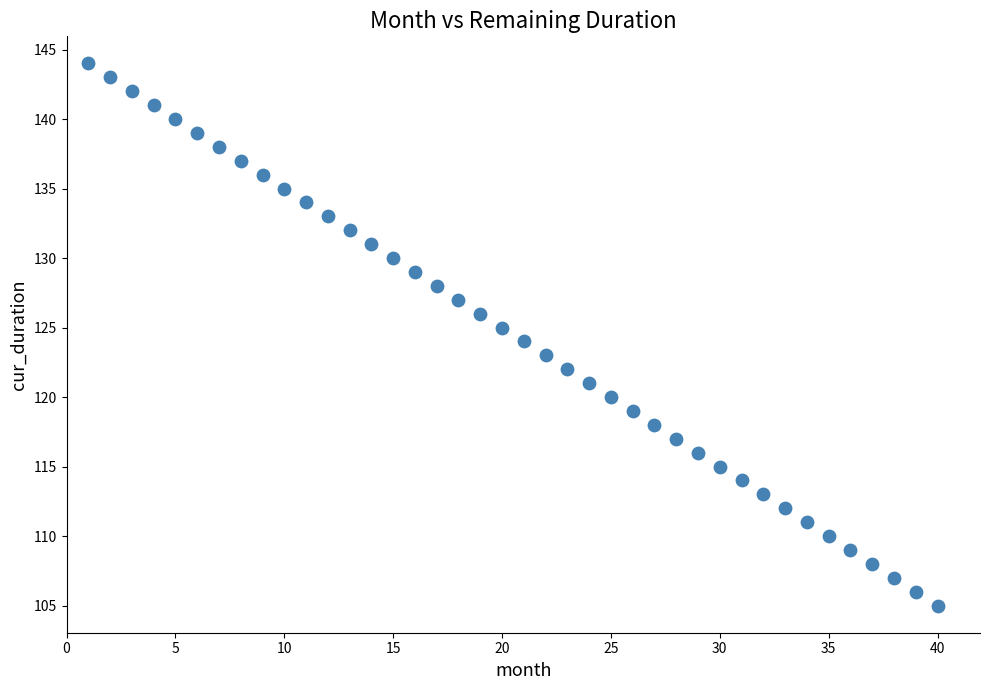

What is the range of X values (max minus min)?

39